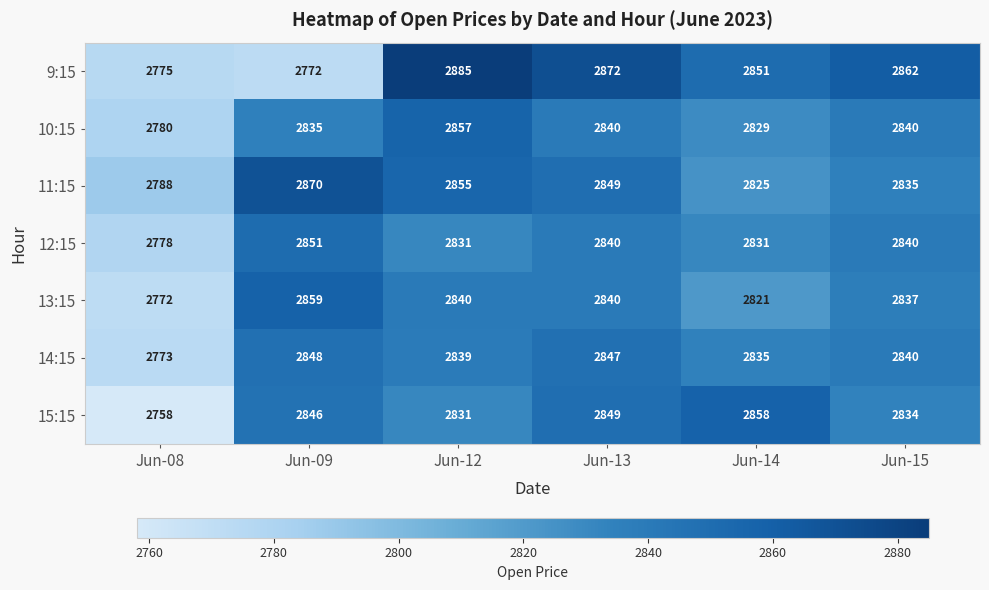

Which series has the largest range (max minus min)?

9:15